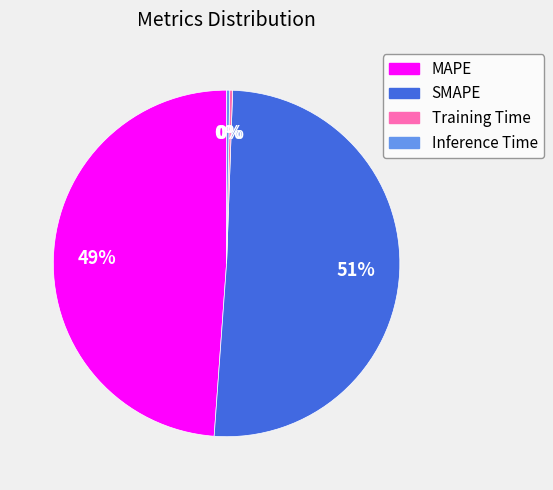

To the nearest percent, what is the average slice percentage?

25%